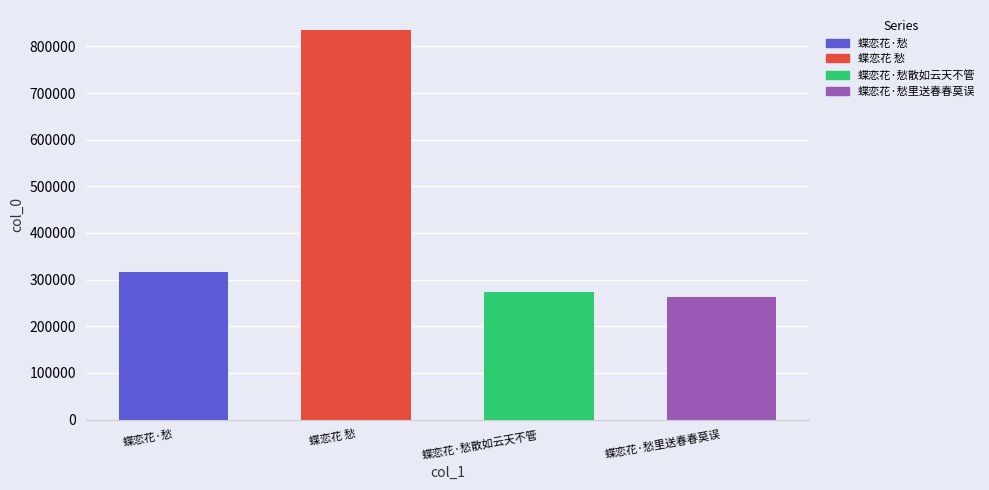

Is it true that the value at 蝶恋花 愁 is 836337?

True